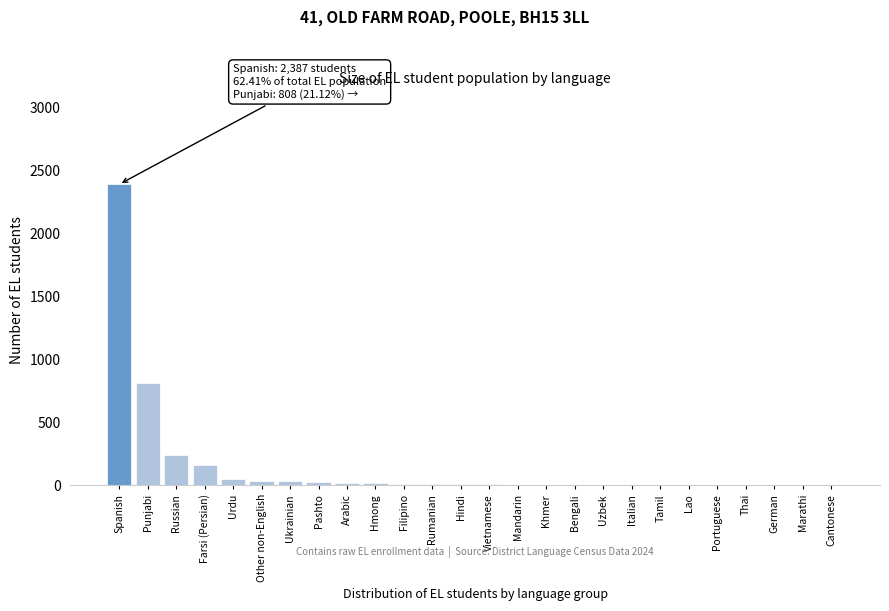

Which label corresponds to the largest value in the chart?

Spanish